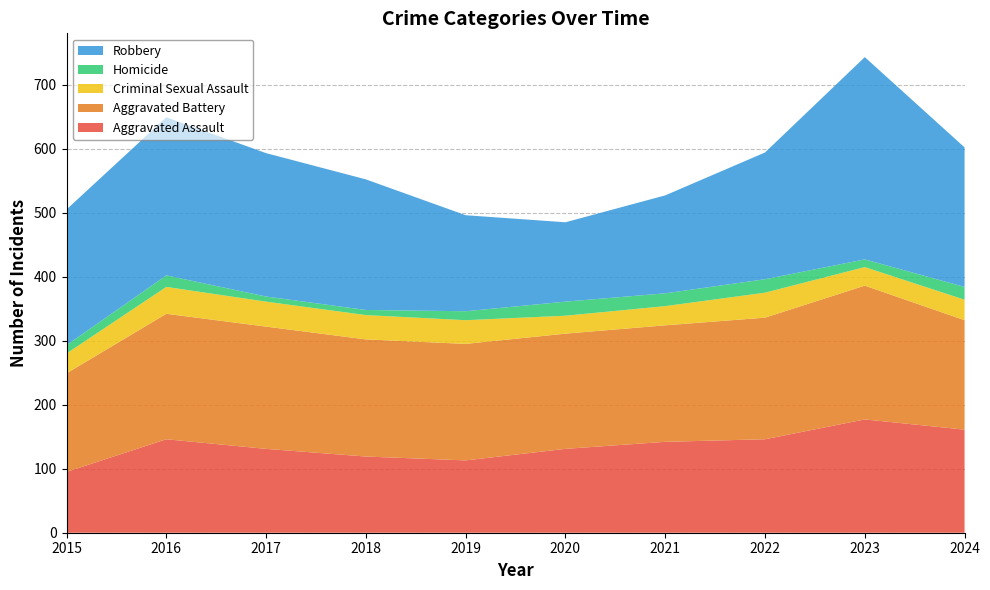

Reading left to right, transcribe all the data shown in this chart.

Aggravated Assault: 2015=95	2016=146	2017=131	2018=119	2019=113	2020=131	2021=142	2022=146	2023=177	2024=161
Aggravated Battery: 2015=154	2016=196	2017=191	2018=183	2019=182	2020=180	2021=182	2022=190	2023=209	2024=171
Criminal Sexual Assault: 2015=31	2016=42	2017=39	2018=38	2019=37	2020=28	2021=30	2022=39	2023=29	2024=32
Homicide: 2015=13	2016=18	2017=8	2018=8	2019=14	2020=22	2021=20	2022=21	2023=12	2024=20
Robbery: 2015=212	2016=247	2017=224	2018=204	2019=150	2020=124	2021=153	2022=198	2023=316	2024=218